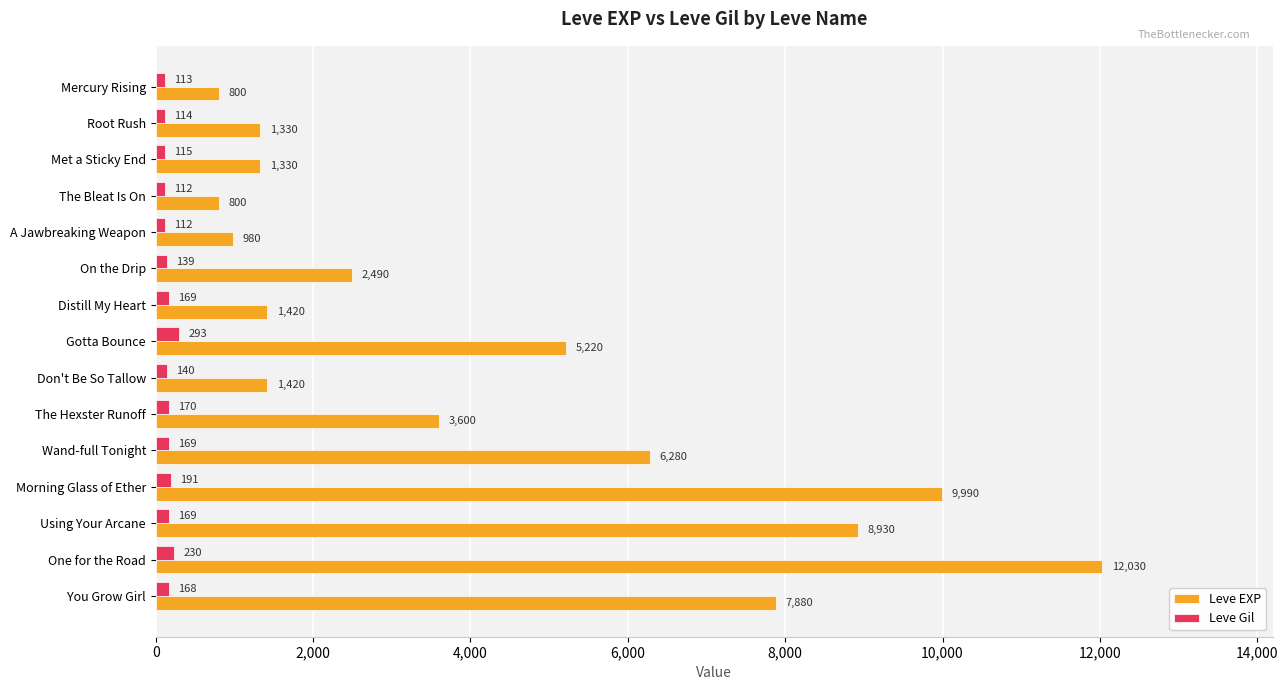

Is it true that Leve EXP equals 1393 at Mercury Rising?

False